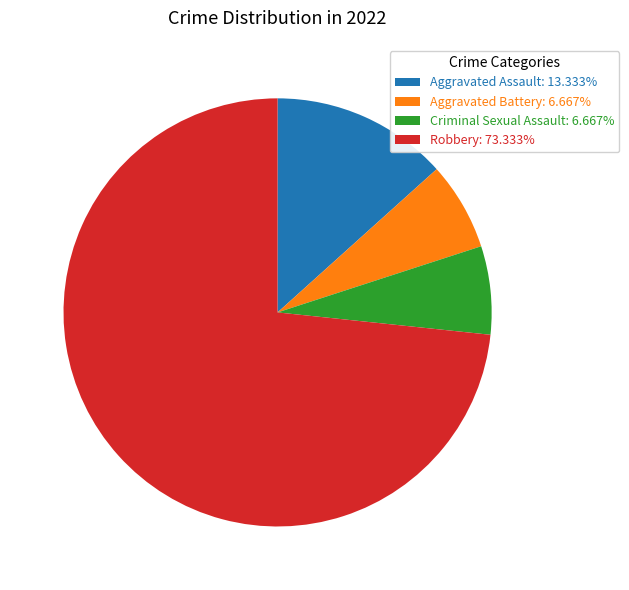

Count the number of slices in the pie.

4